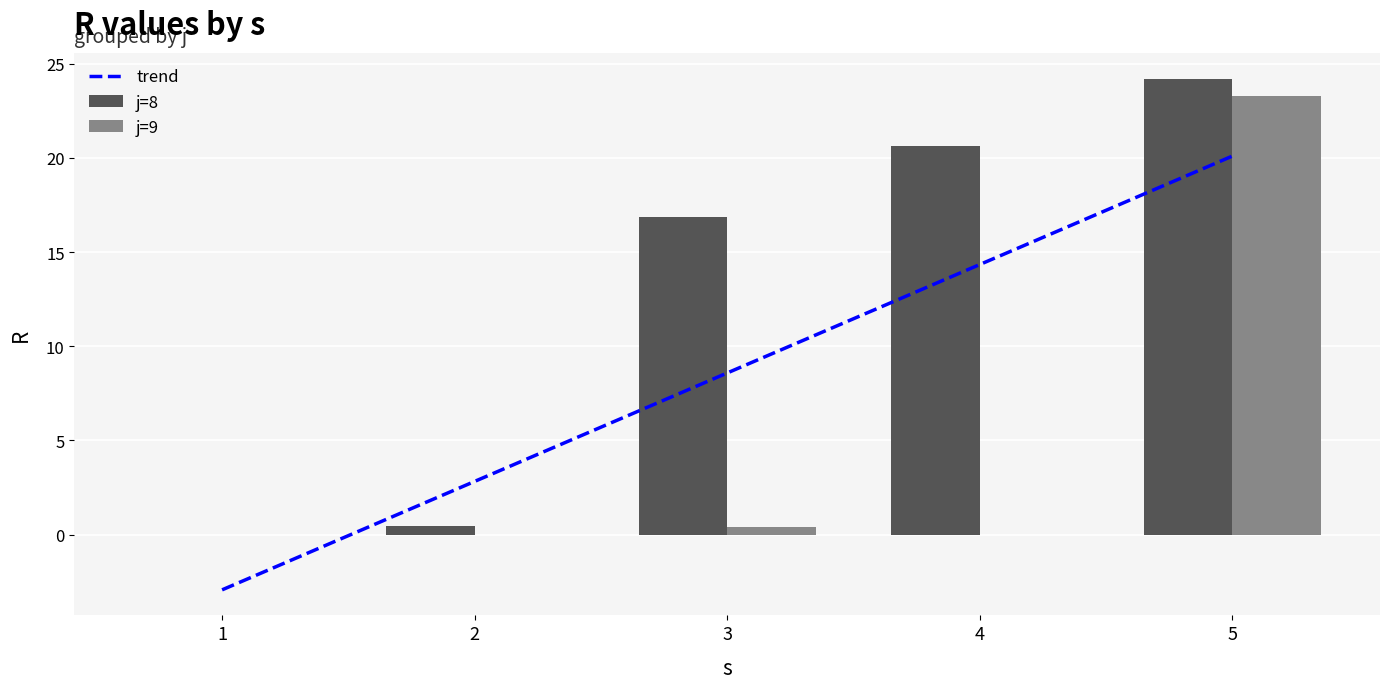

What is the sum of all j=8 values?

62.1